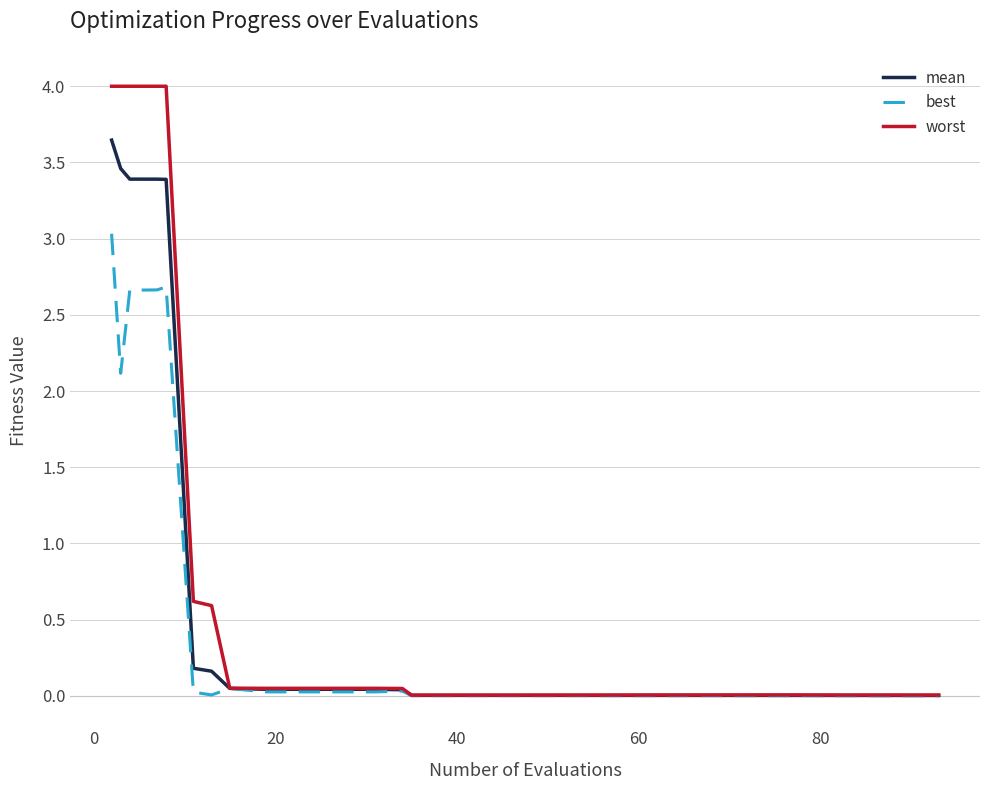

Which series has the largest total across all categories?

worst